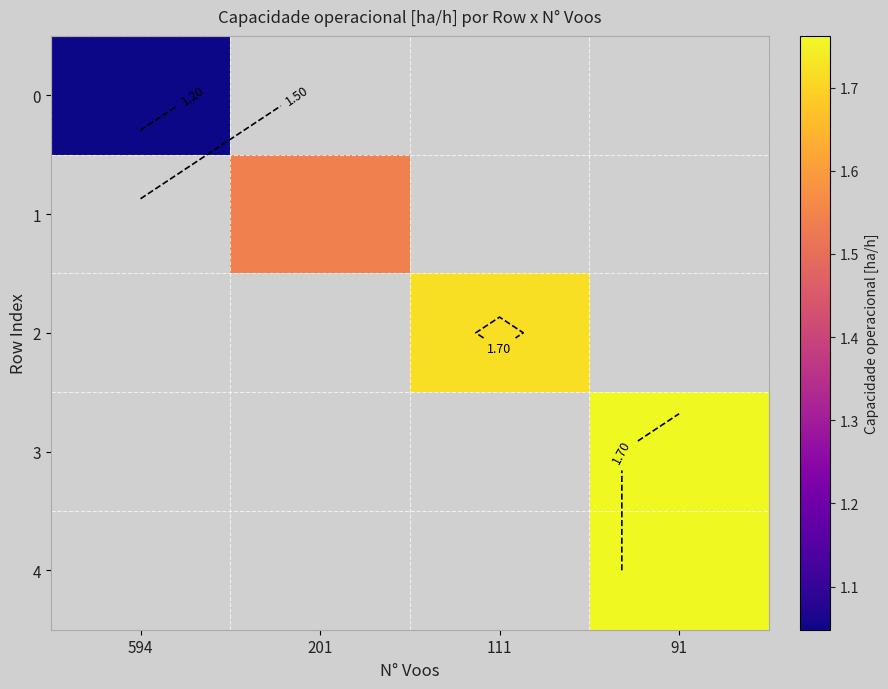

At which label does 4 reach its minimum?

594